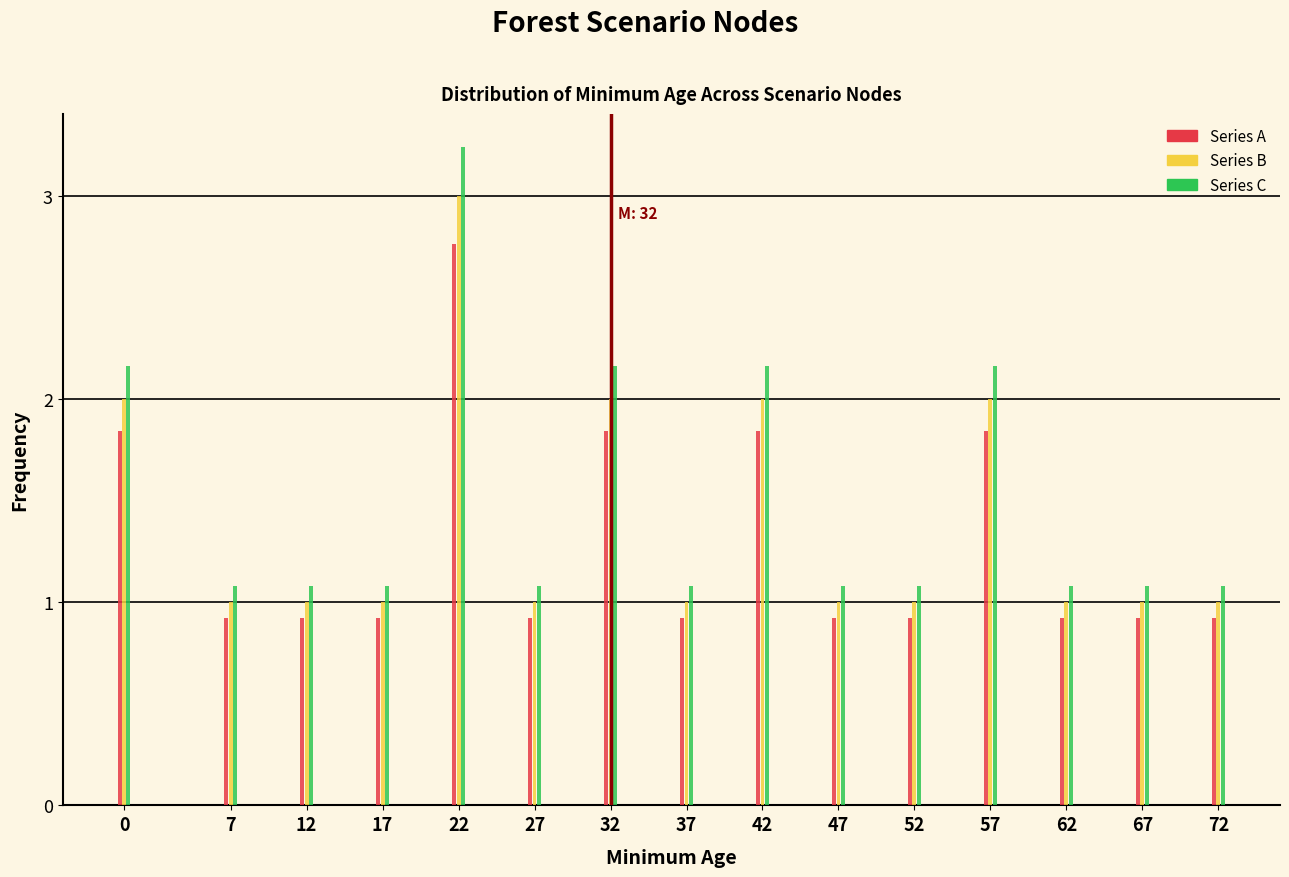

Which series changed the most between 17 and 22?

Series C